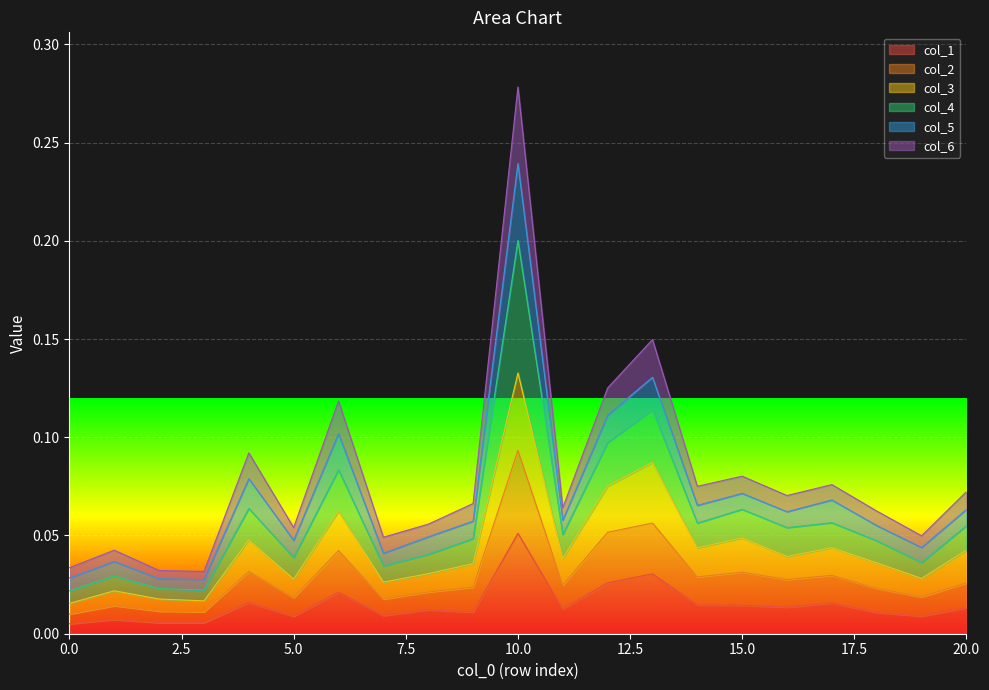

Where is the first local minimum for col_1?

2